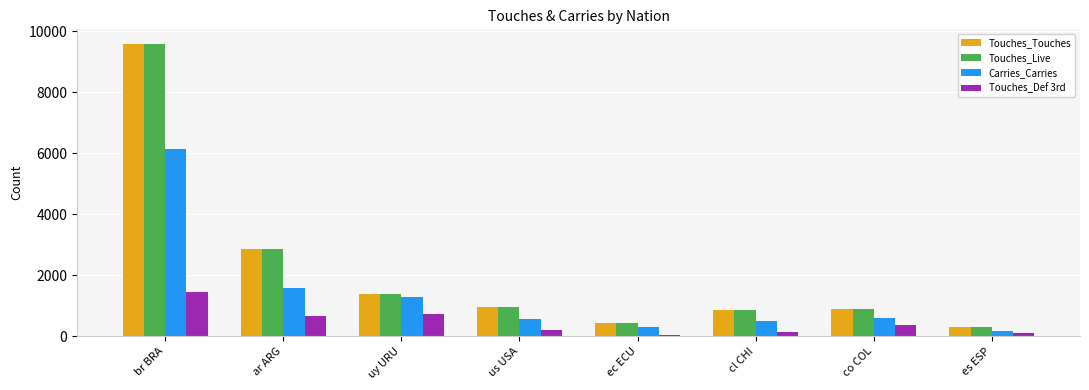

Which category has the highest value across all series?

br BRA